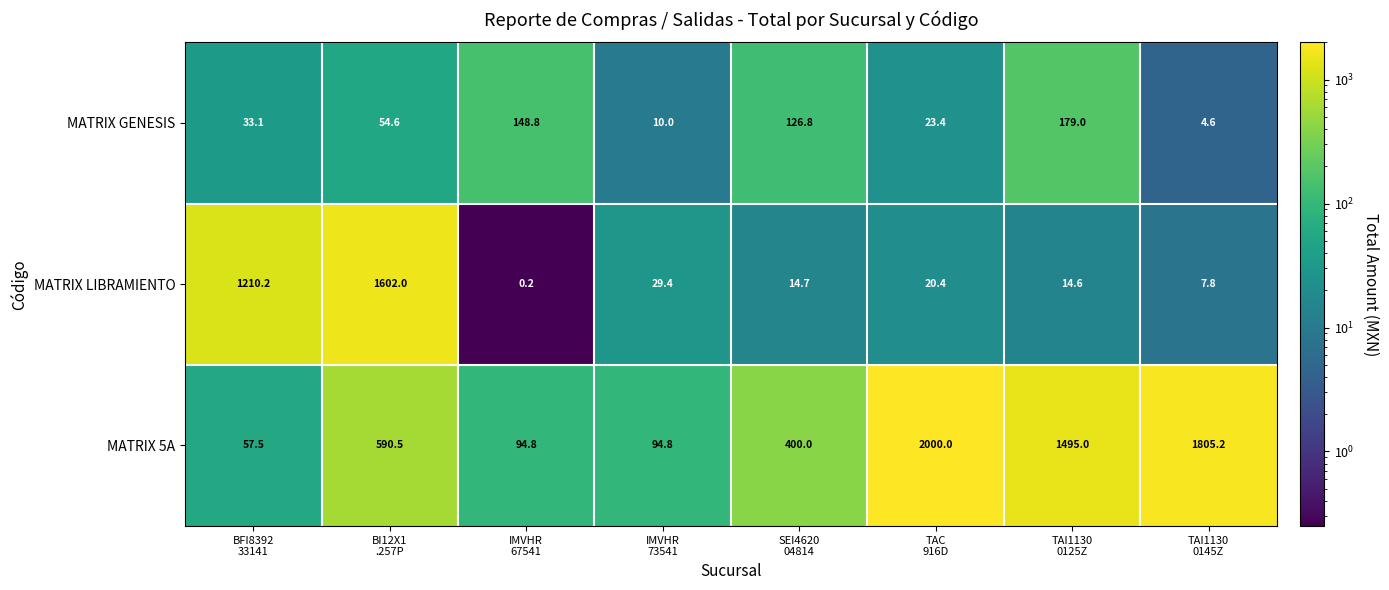

What is the maximum value for MATRIX 5A?

2000.0